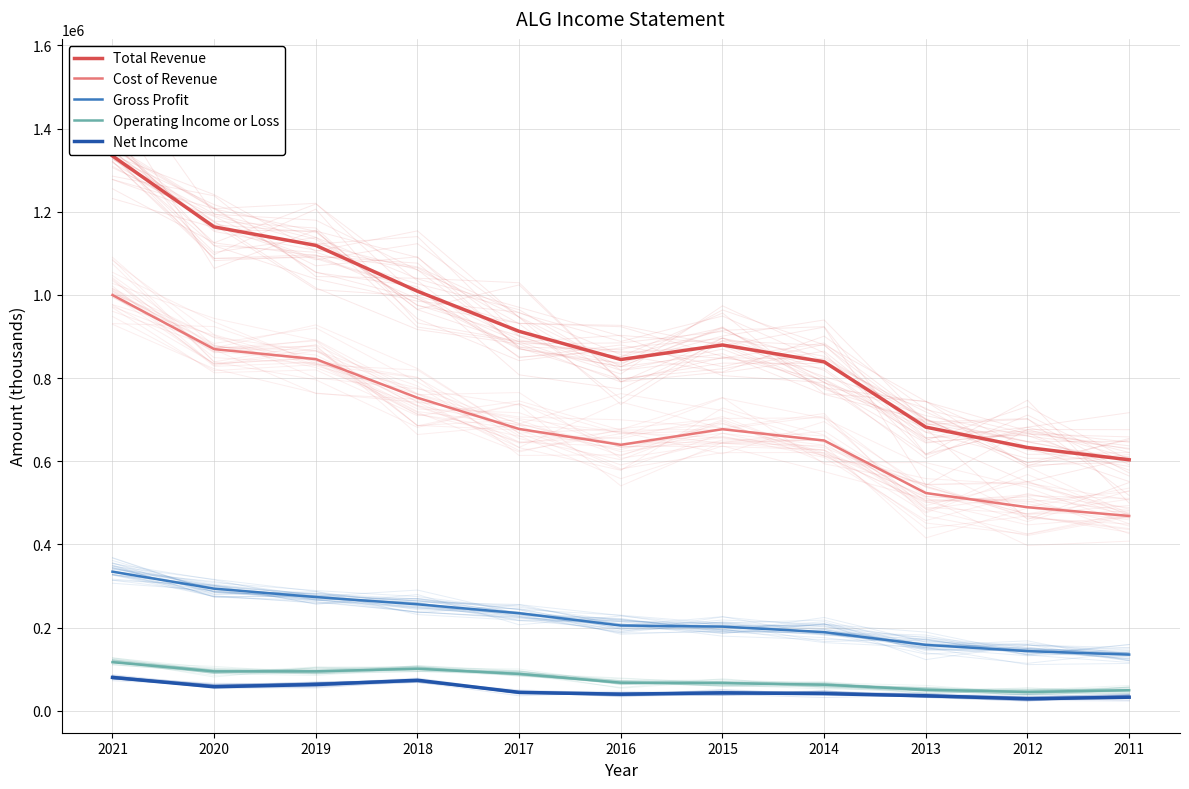

What is the sum of the Cost of Revenue values at 2018 and 2019?

1598300